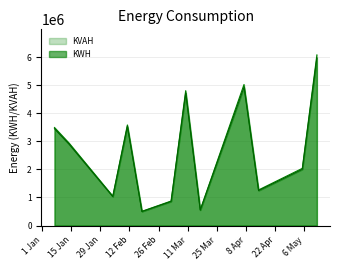

True or false: KVAH and KWH intersect in this chart.

False